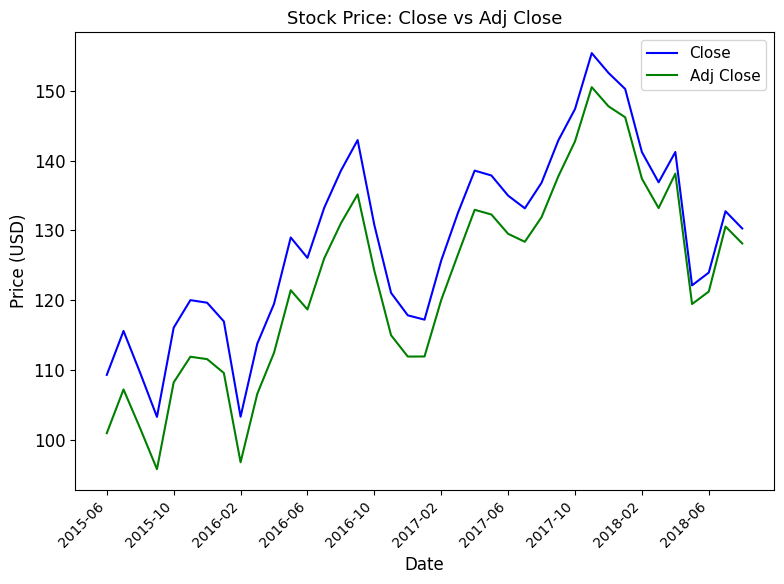

Which series has the largest total across all categories?

Close